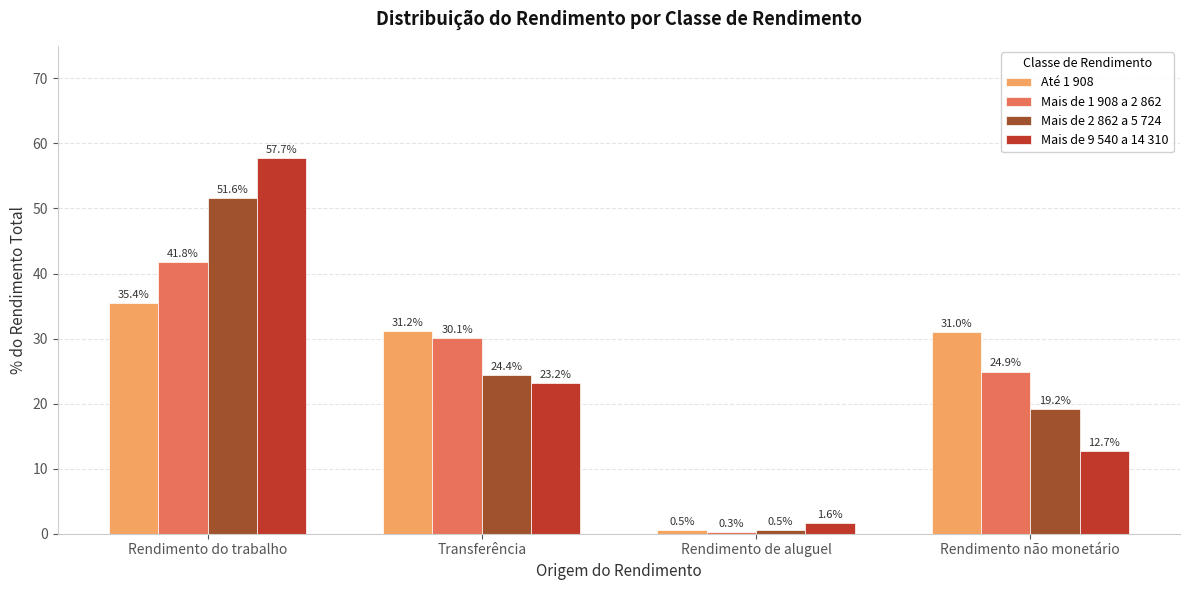

Between Rendimento de aluguel and Rendimento não monetário, which series saw the biggest shift?

Até 1 908